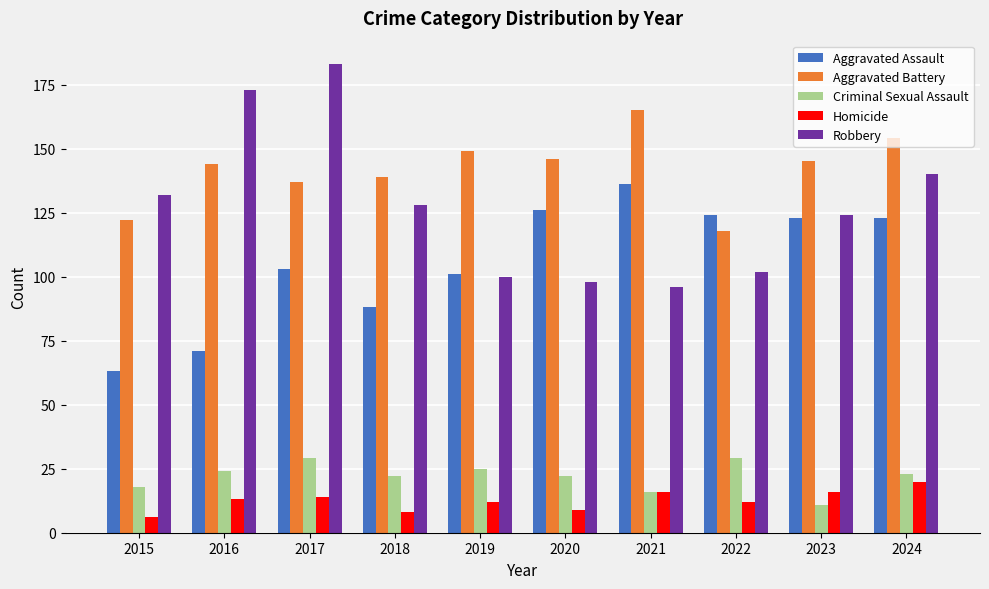

What is the sum of all Aggravated Assault values?

1058